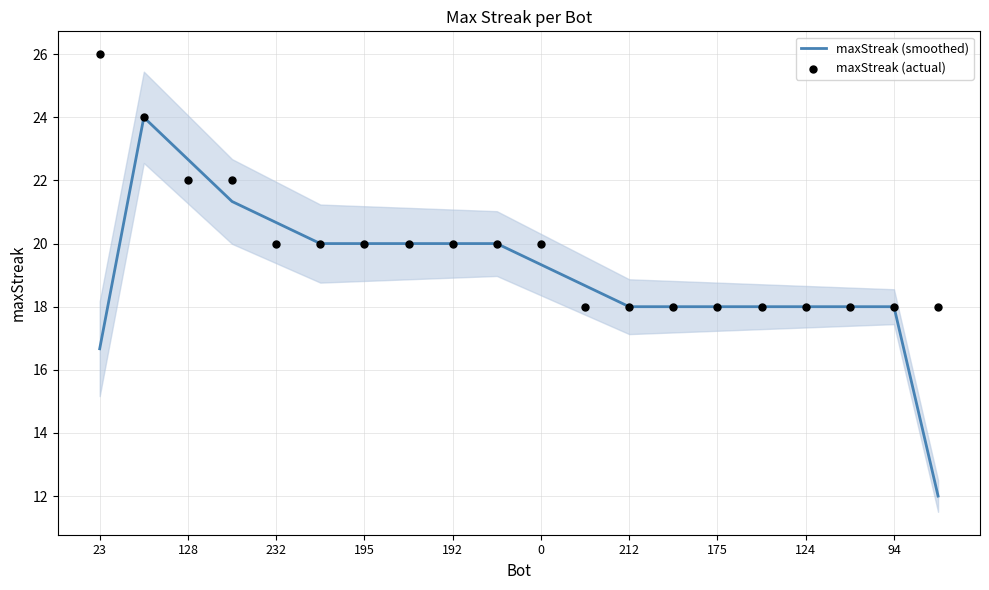

Which series has the largest total across all categories?

maxStreak (actual)